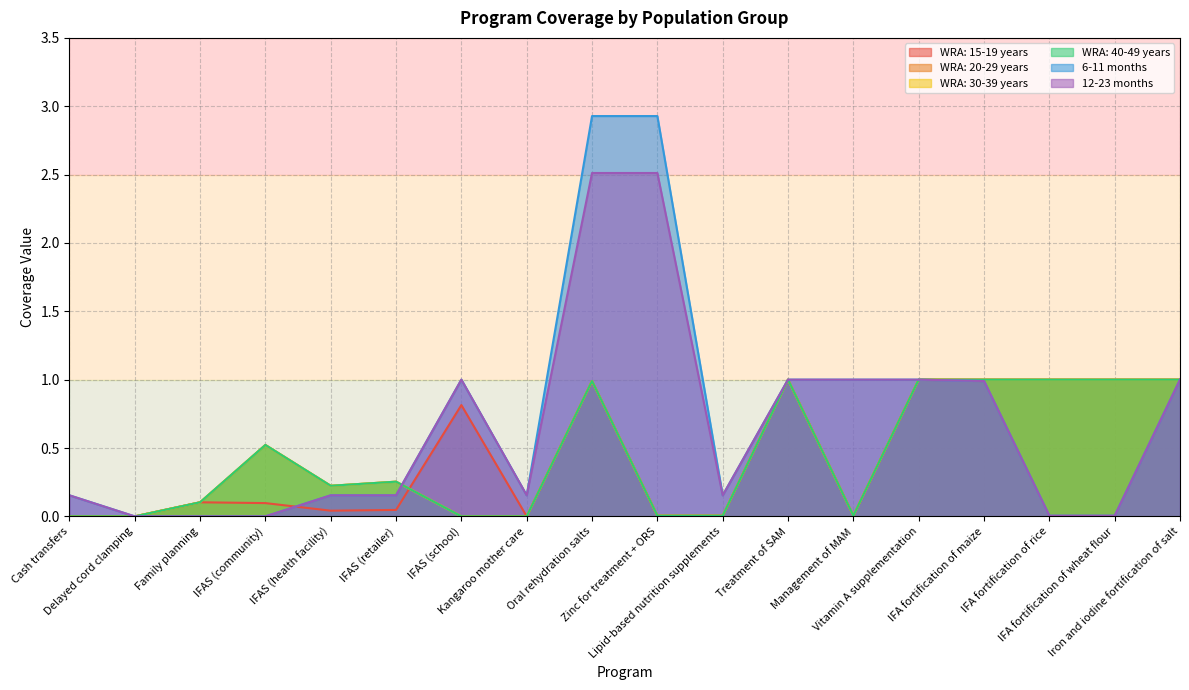

Which category has the highest value across all series?

Oral rehydration salts